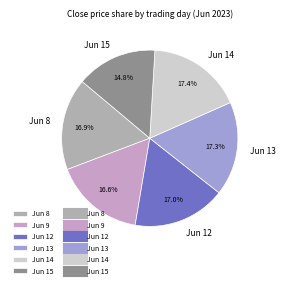

What is the ratio of the value at Jun 12 to the value at Jun 14?

1.0